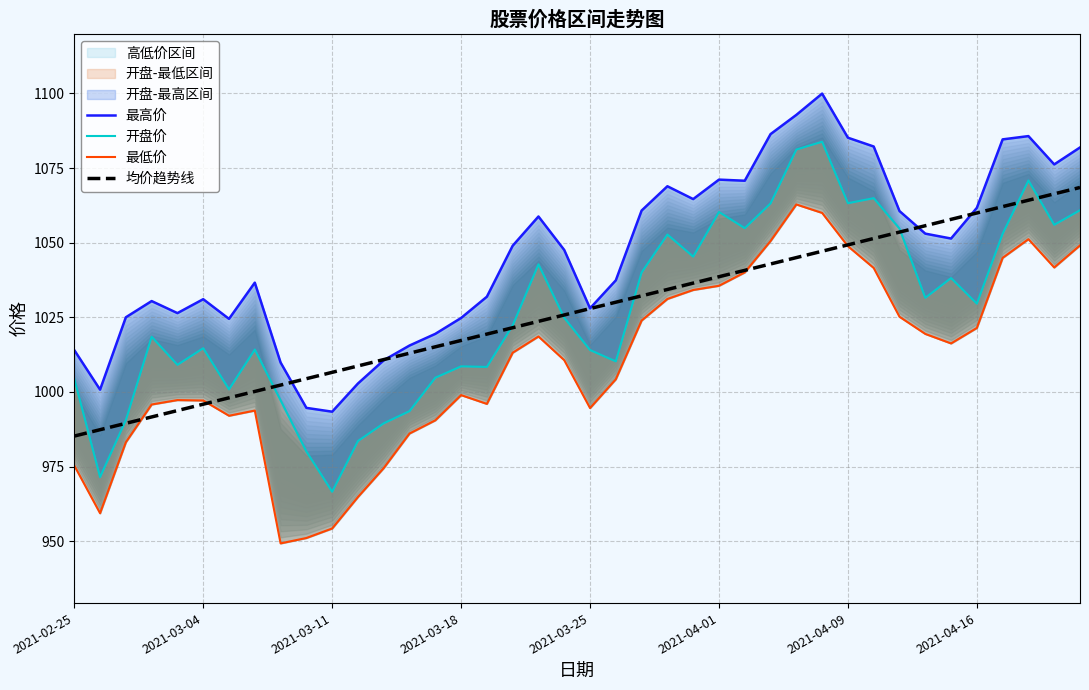

Which category has the highest value across all series?

29